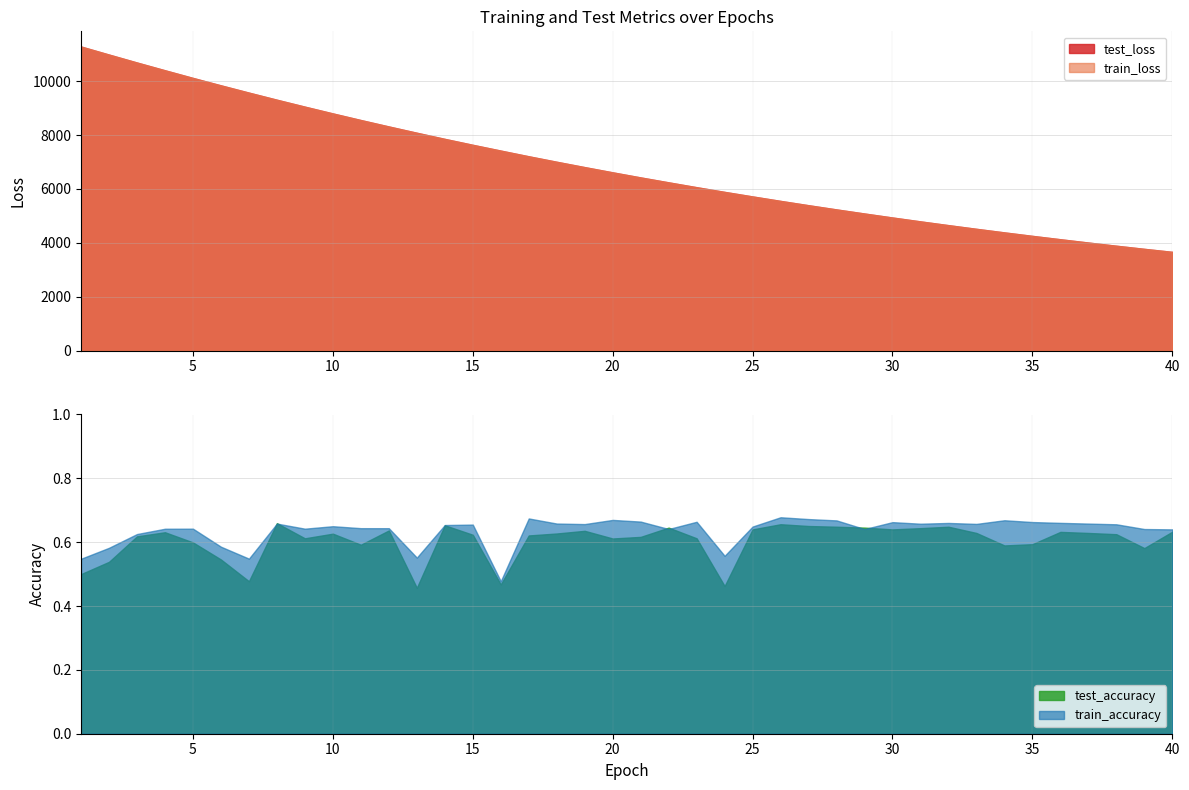

What is the value of the test_accuracy point at the 5th from the left?

0.6